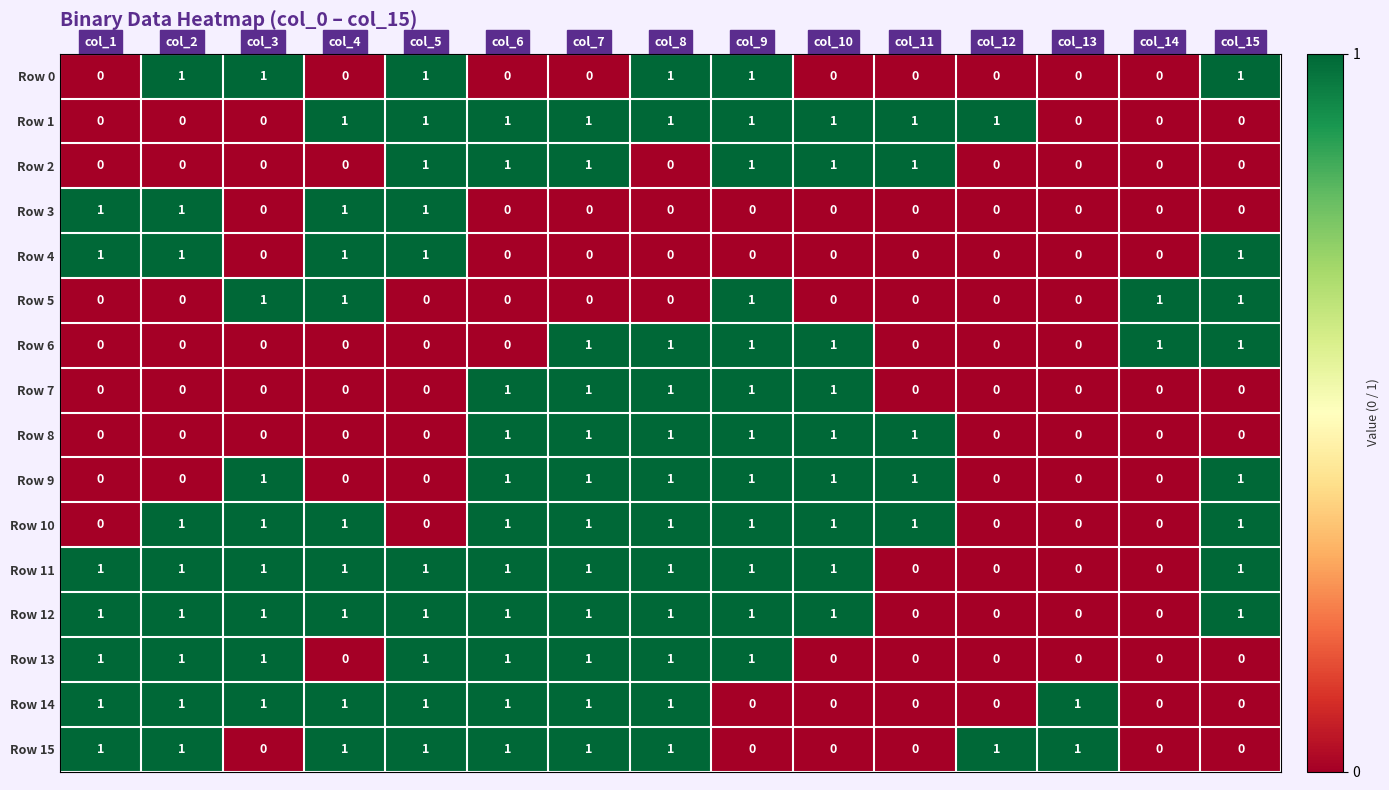

How many categories are shown in the chart?

15